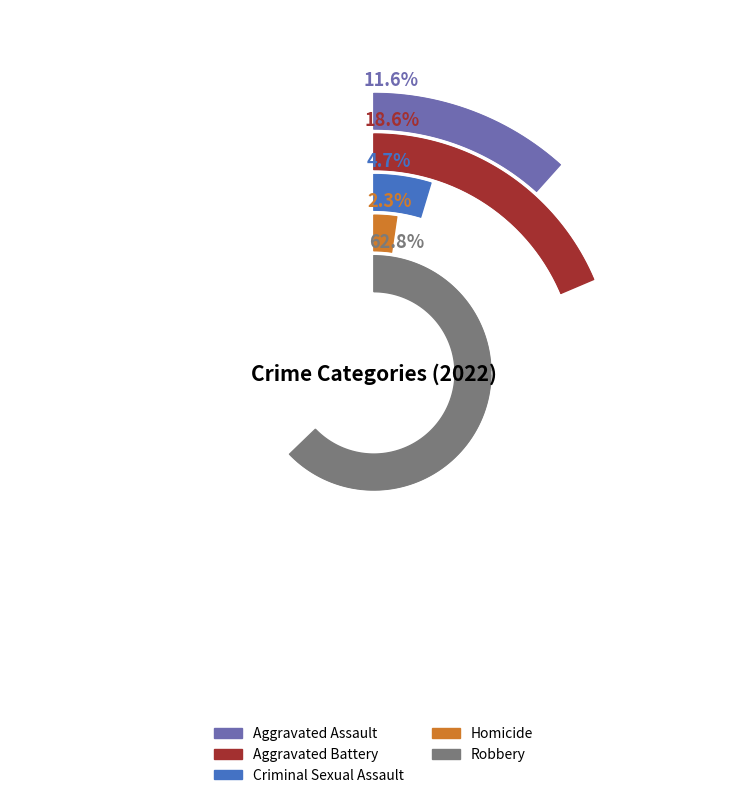

What percentage is the Criminal Sexual Assault slice, to the nearest percent?

5%